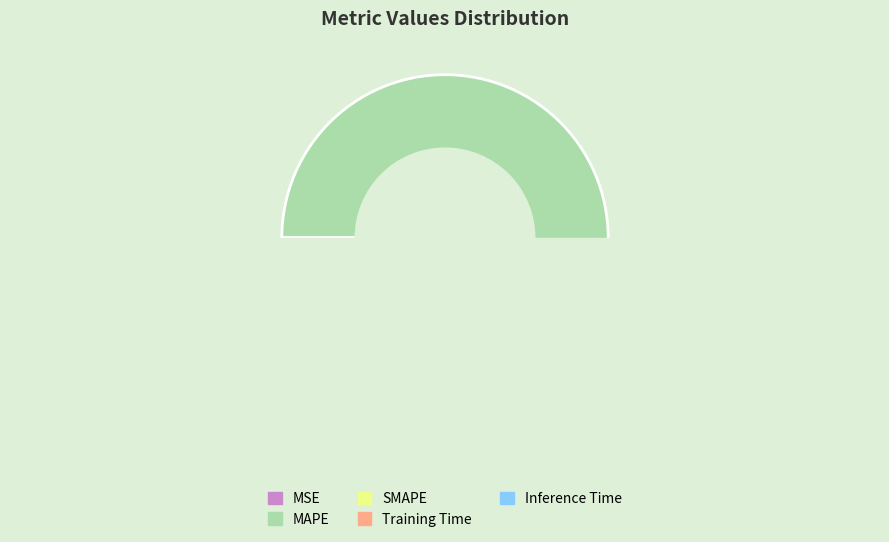

Is the sum of Training Time and Inference Time greater than half?

No